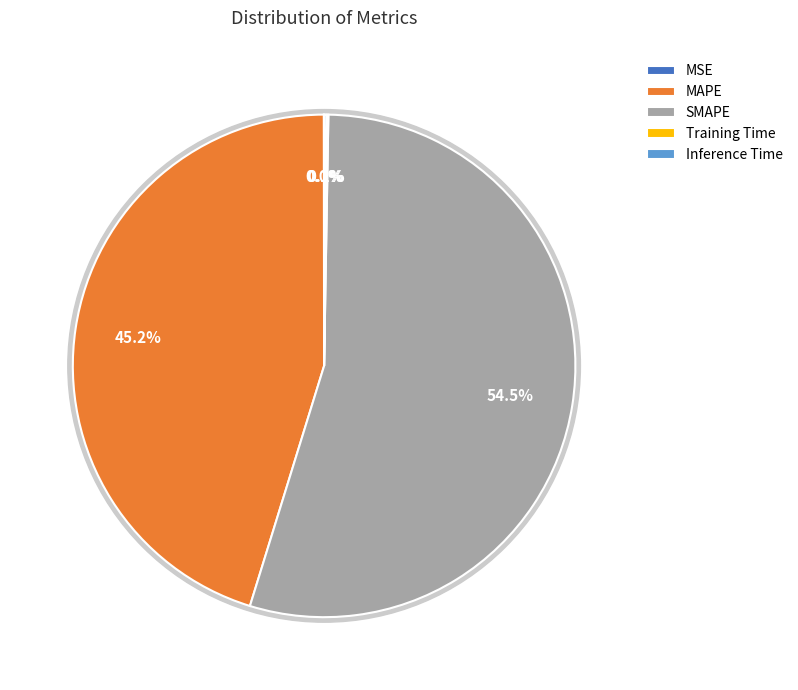

How much of the chart is everything except Training Time?

99.9%